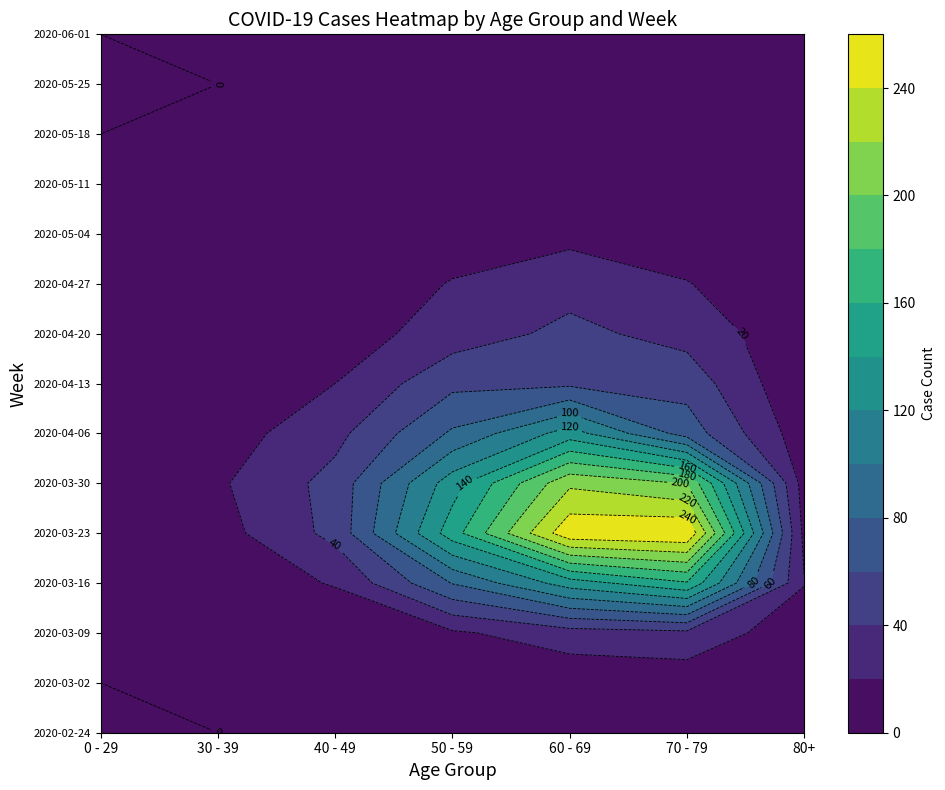

List the labels in order of 2020-04-27 value, smallest first.

80+, 0 - 29, 30 - 39, 40 - 49, 50 - 59, 70 - 79, 60 - 69